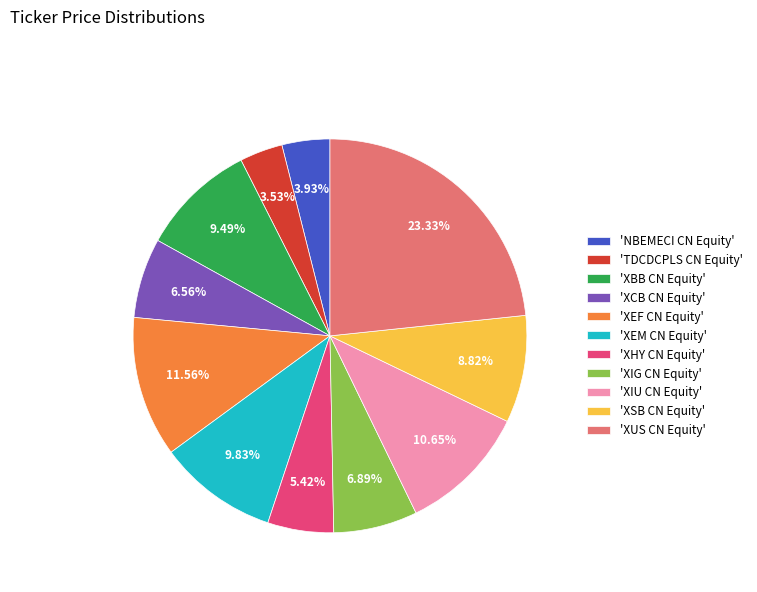

Between 'NBEMECI CN Equity' and 'XIU CN Equity', which is larger?

'XIU CN Equity'